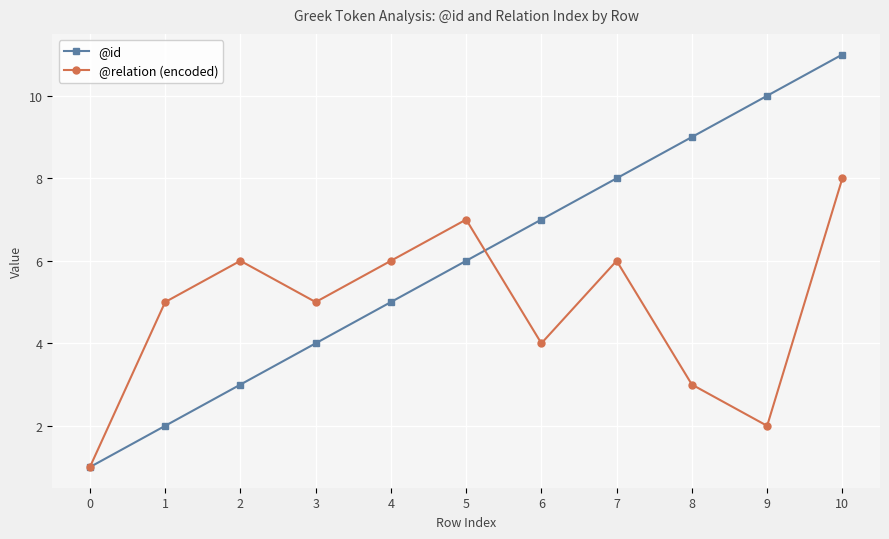

Reading right to left, what are all the values shown in this chart?

@id: 10=11	9=10	8=9	7=8	6=7	5=6	4=5	3=4	2=3	1=2	0=1
@relation (encoded): 10=8	9=2	8=3	7=6	6=4	5=7	4=6	3=5	2=6	1=5	0=1